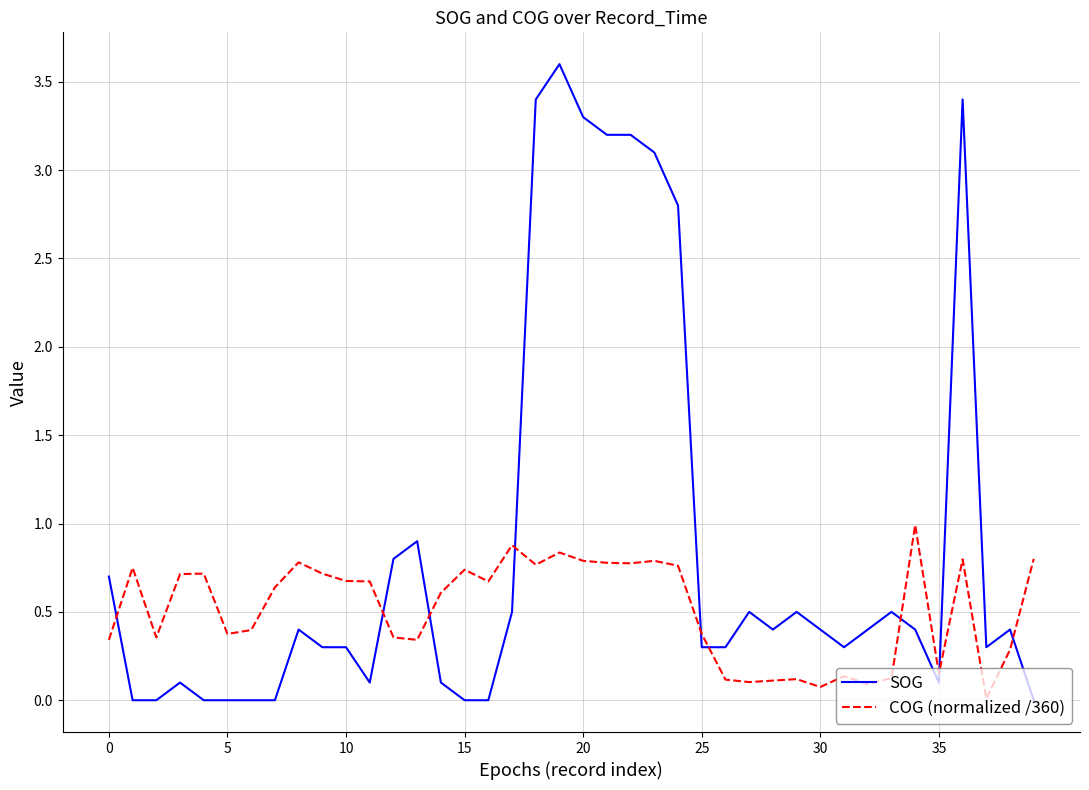

At how many categories does at least one series exceed 0?

40